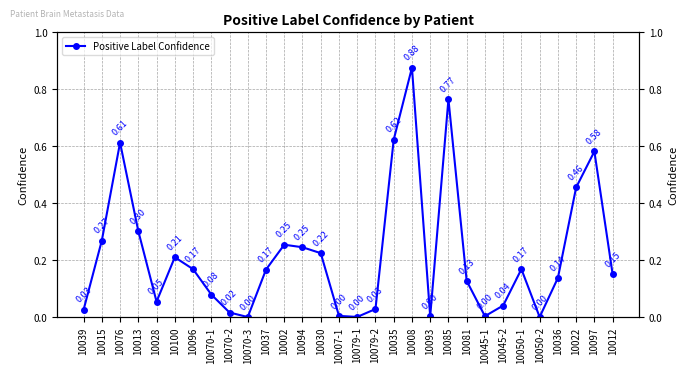

What is the value of the 18th point from the left?

0.6